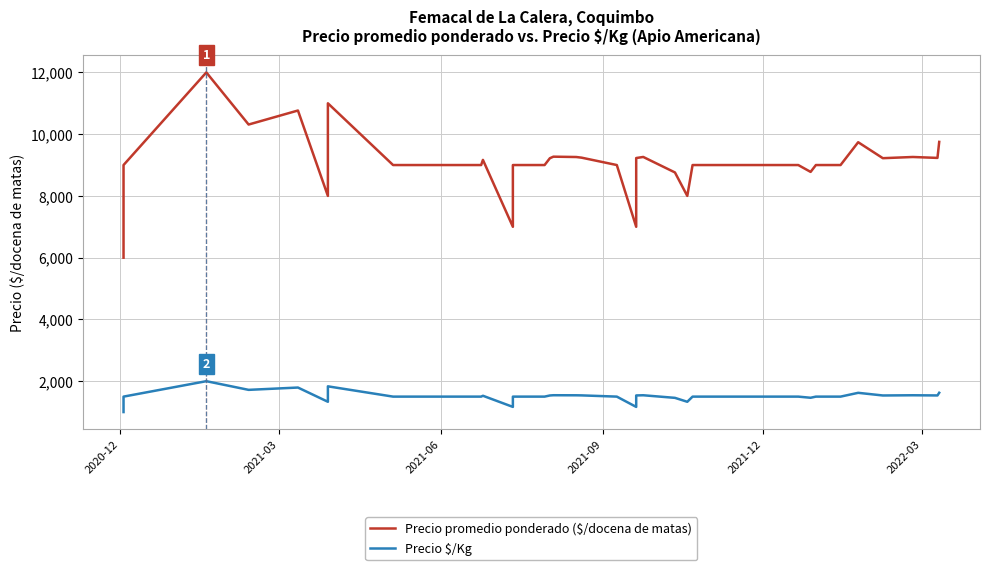

Does the chart display data point markers on the line(s)?

No